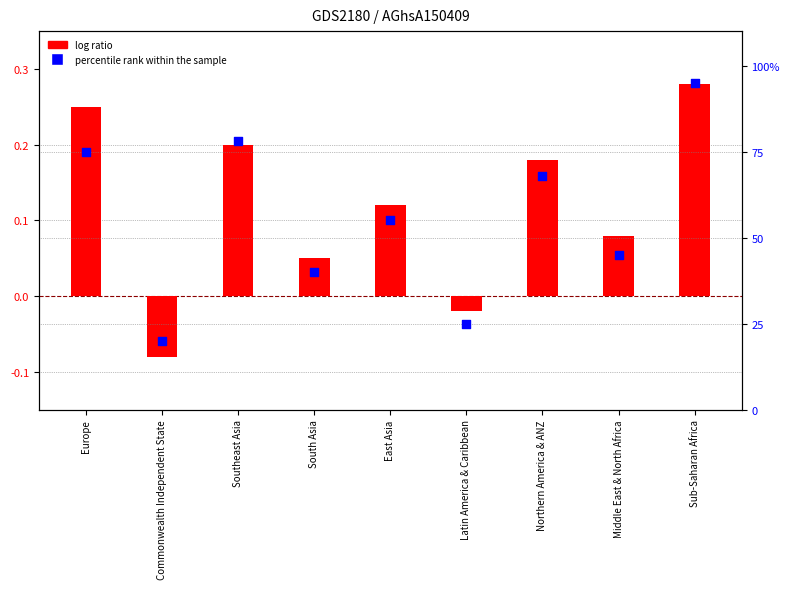

Which series has the widest spread of Y values?

percentile rank within the sample